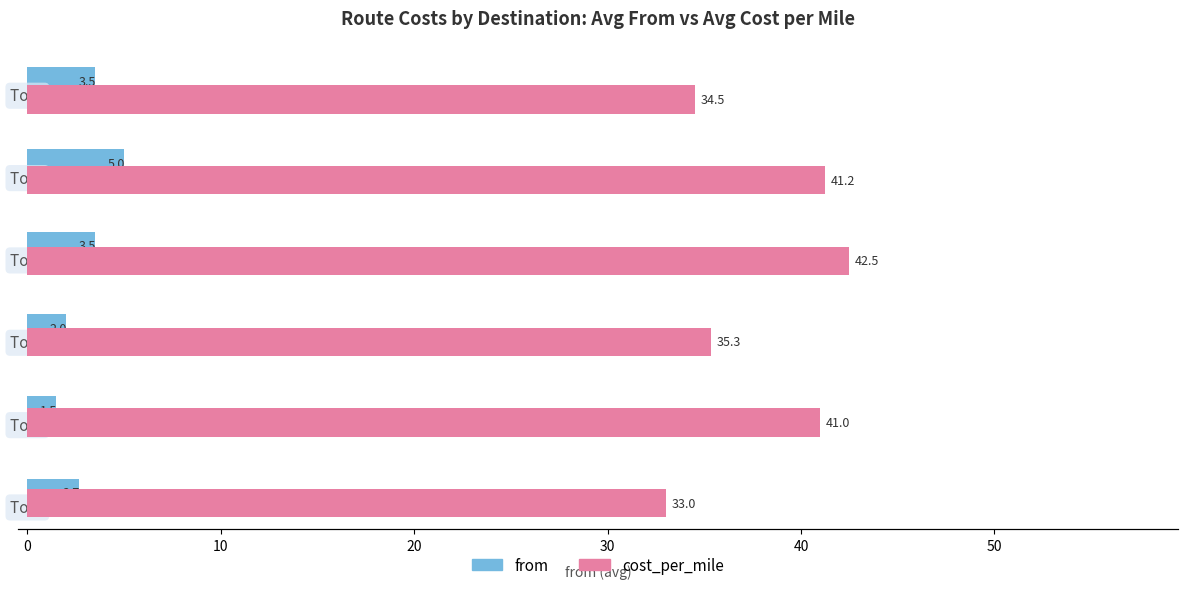

What position from the left is 20?

4